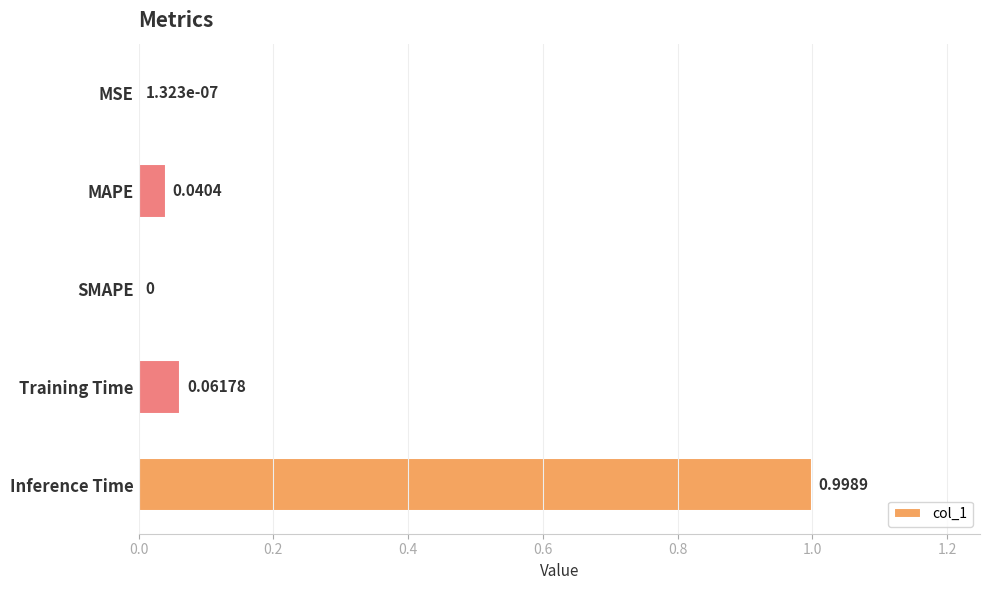

What is the sum of the values at Inference Time and SMAPE?

1.0